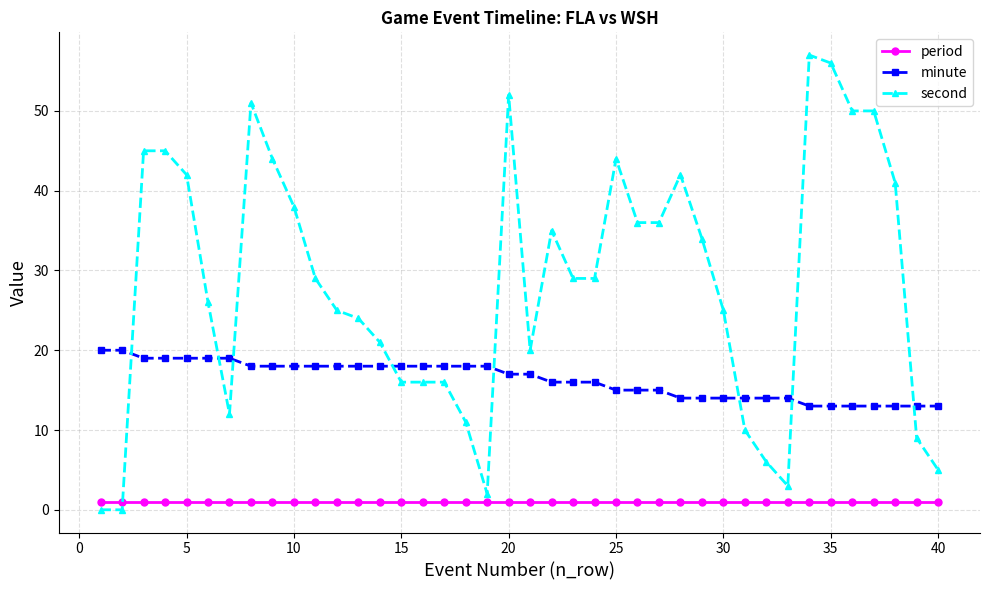

What is the sum of all minute values?

653